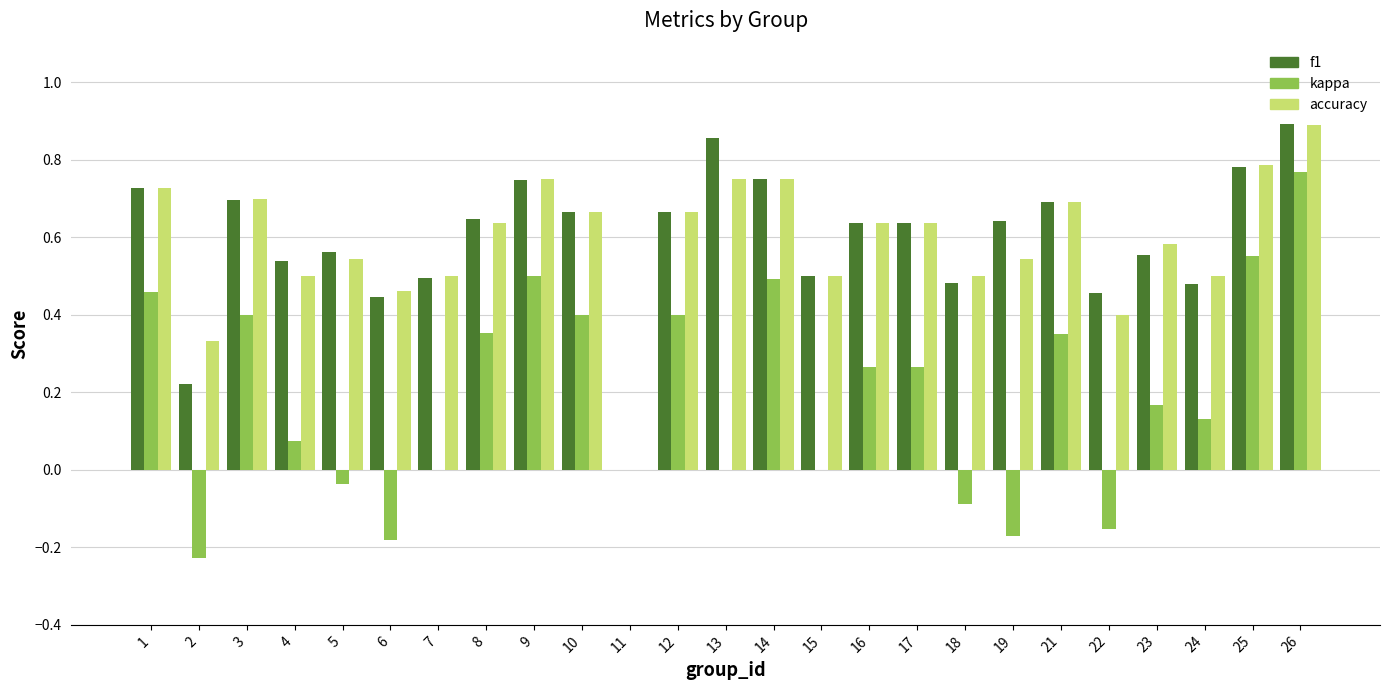

Which series has the widest spread of values?

kappa